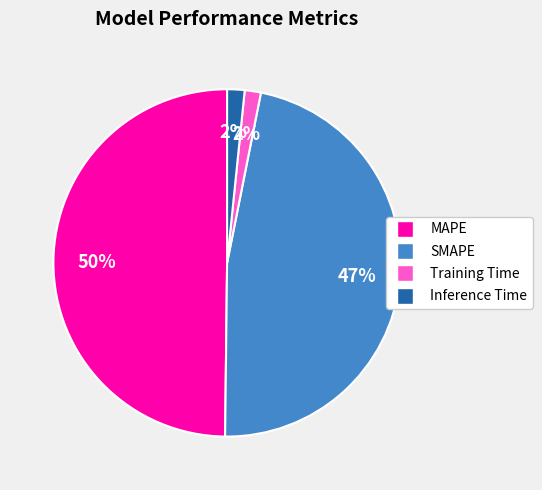

Between Training Time and SMAPE, which is larger?

SMAPE